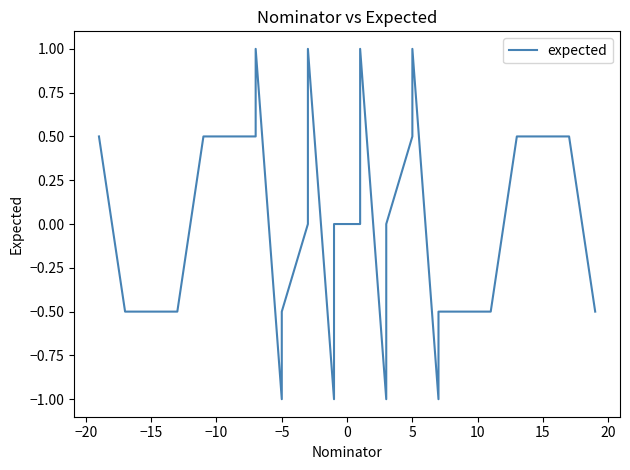

True or false: the data shows -0.2 at 25.

False